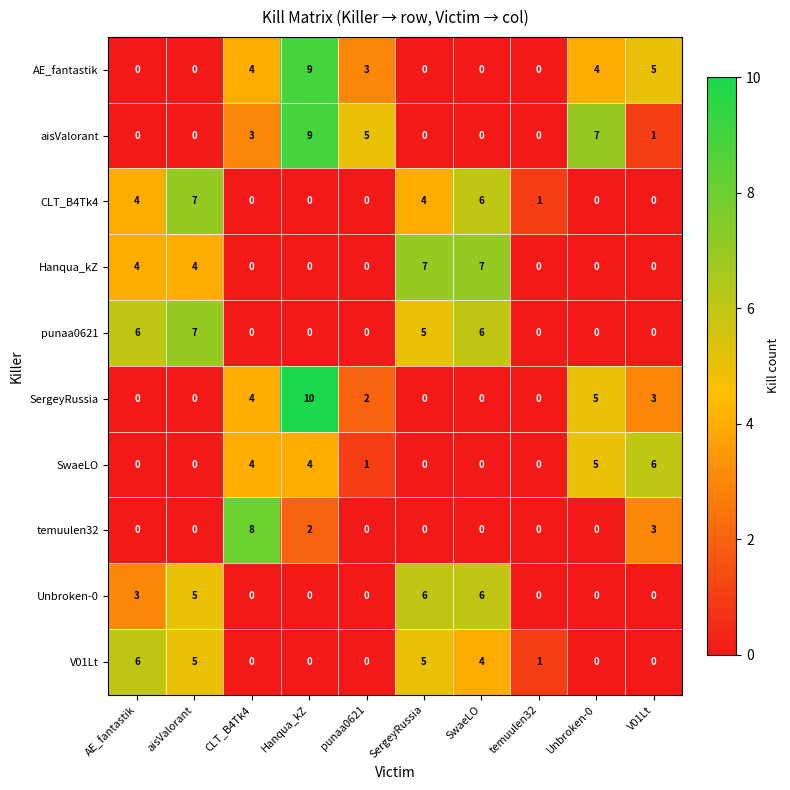

Which series has the largest range (max minus min)?

SergeyRussia